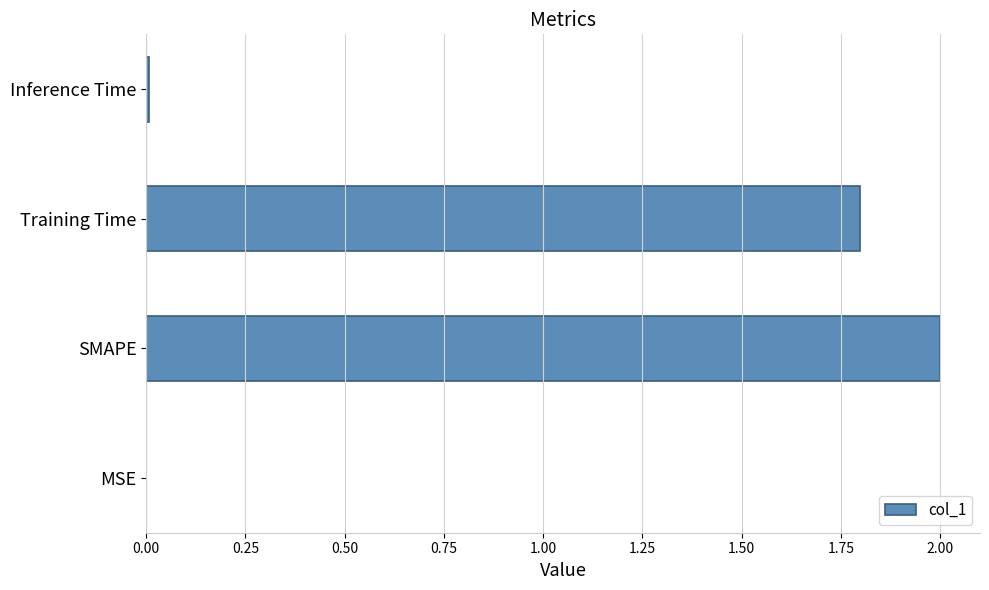

What is the greatest value displayed?

2.0